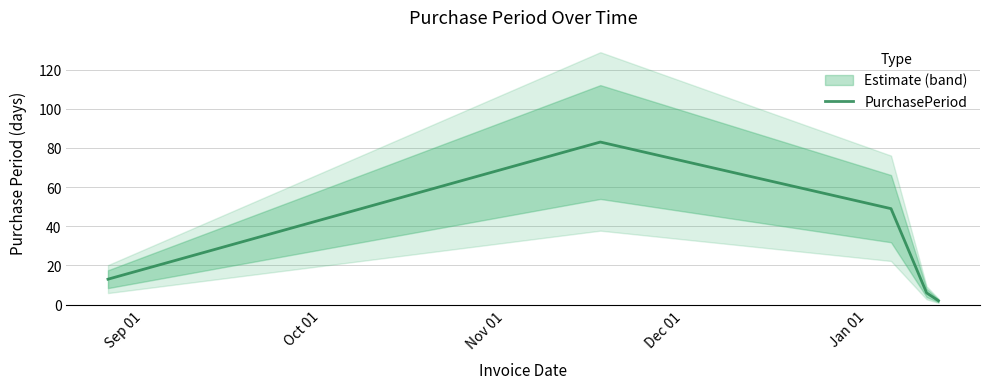

Reading right to left, extract all data points from this chart.

2	6	49	83	13